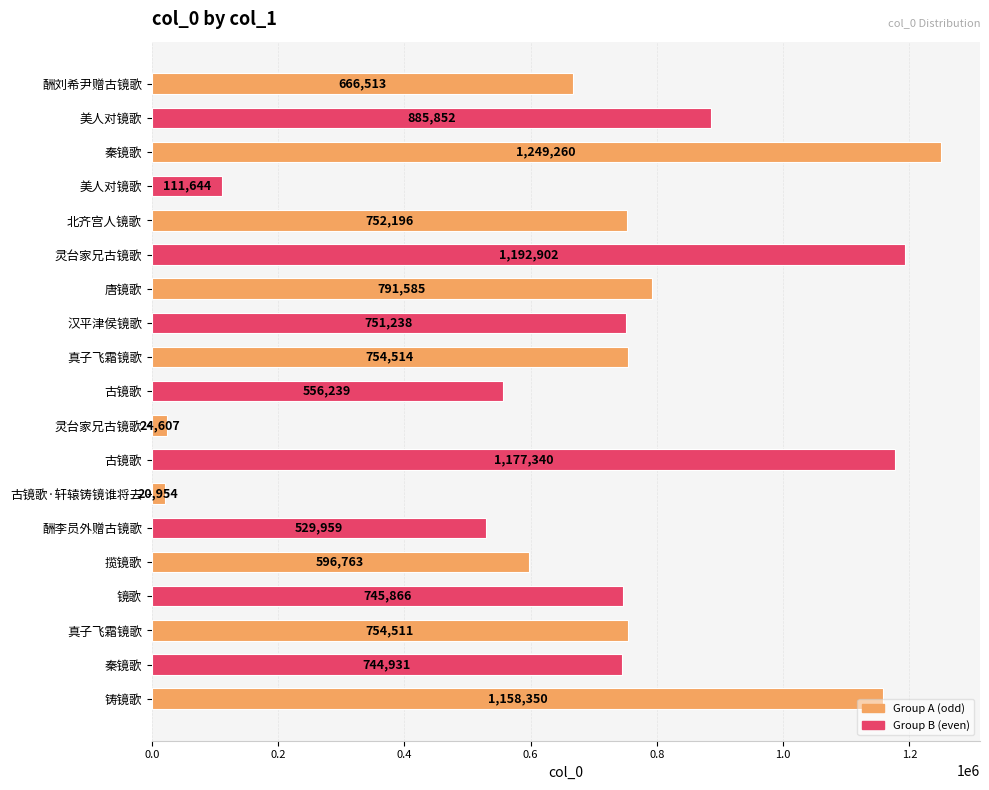

What is the average value?

708696